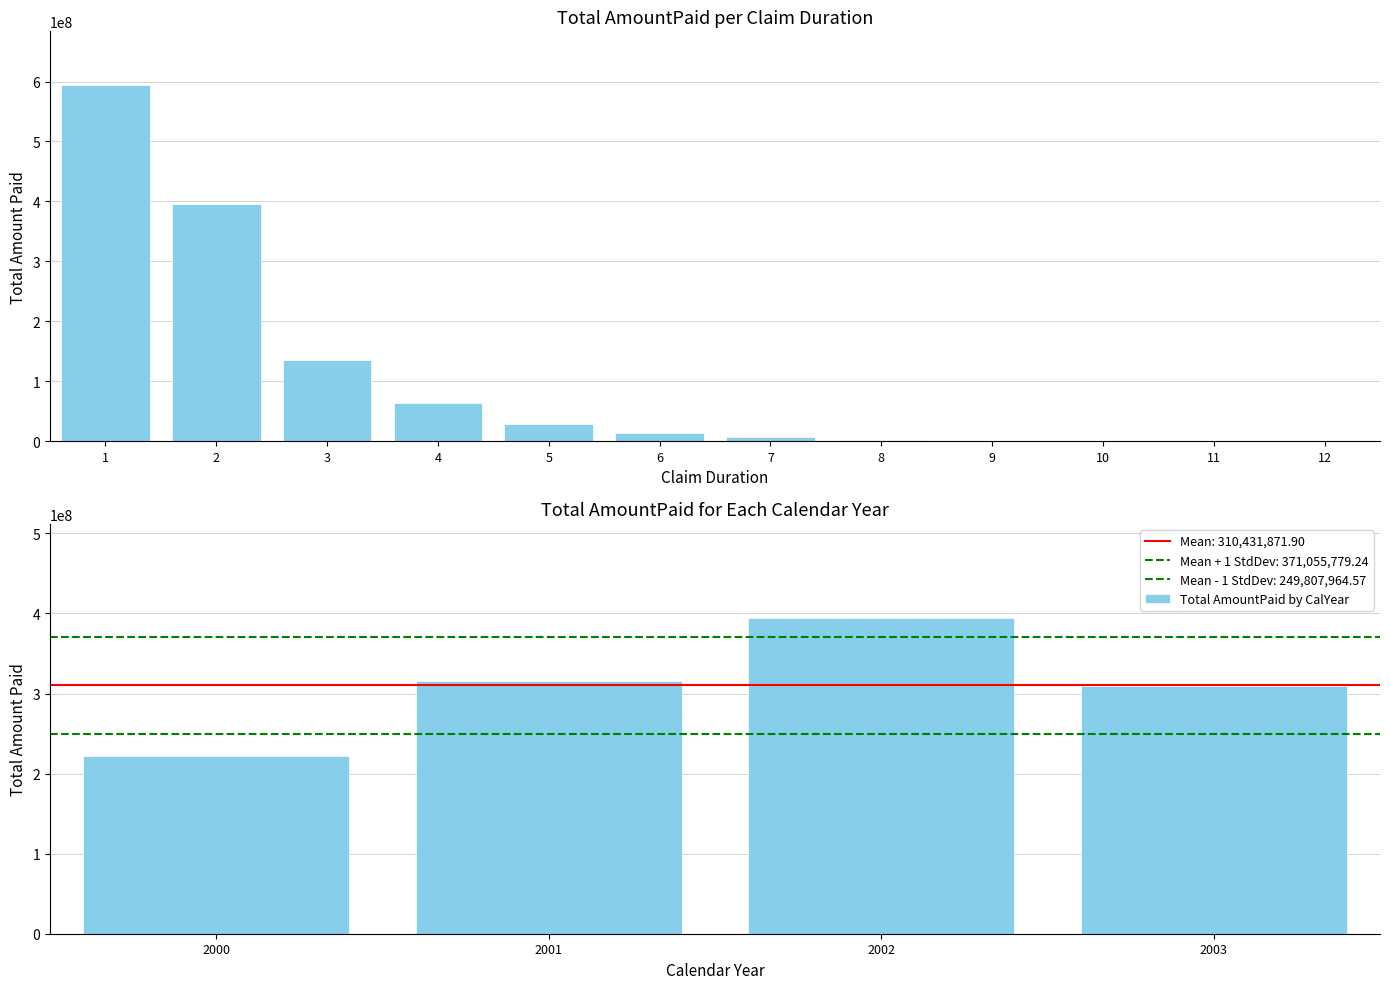

How many data points in Total AmountPaid by CalYear are less than 315714826?

2